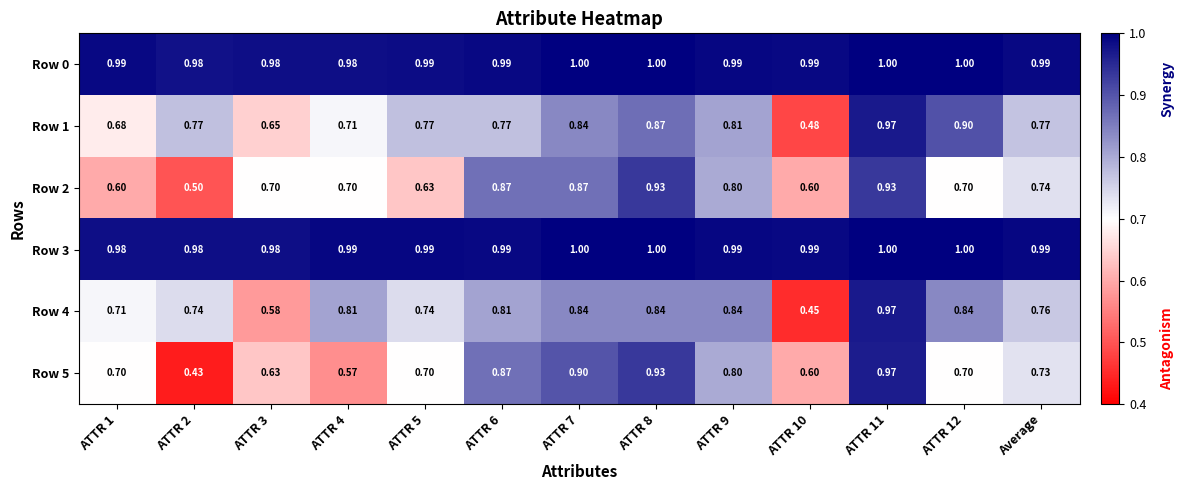

Which series has the widest spread of values?

Row 5